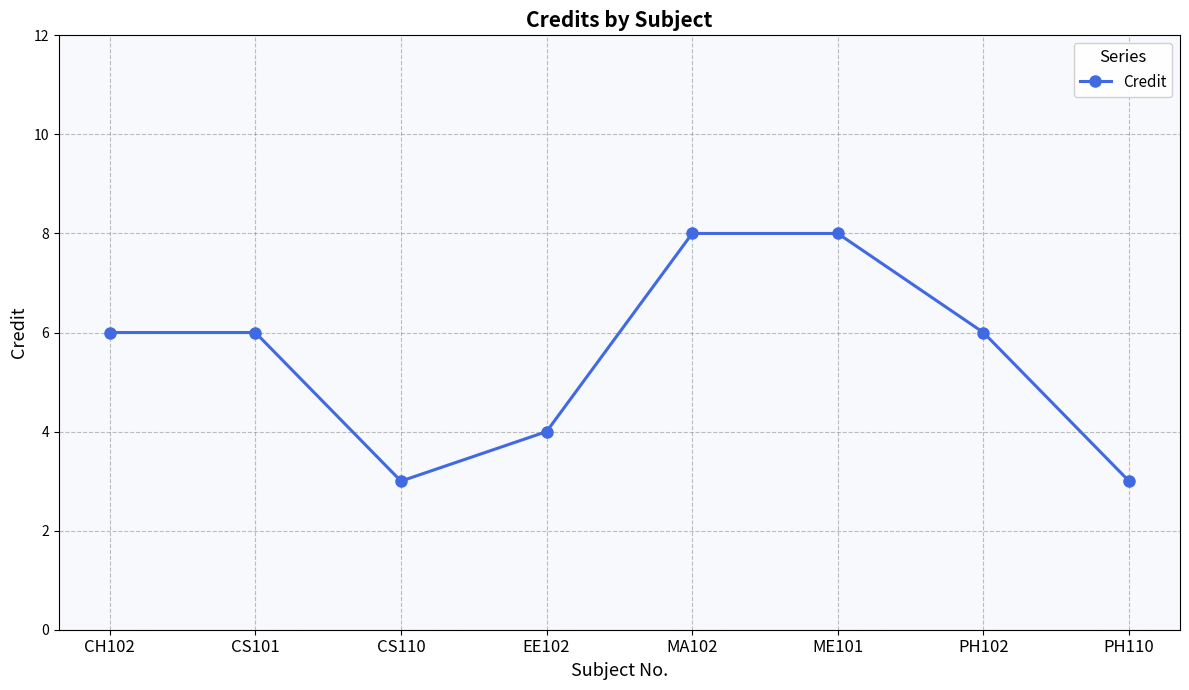

Which has a higher value, CS110 or ME101?

ME101